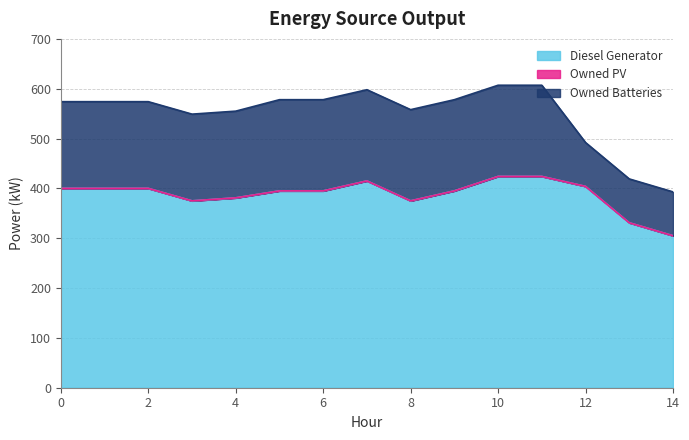

The Diesel Generator series shows 395 at 6. True or false?

True